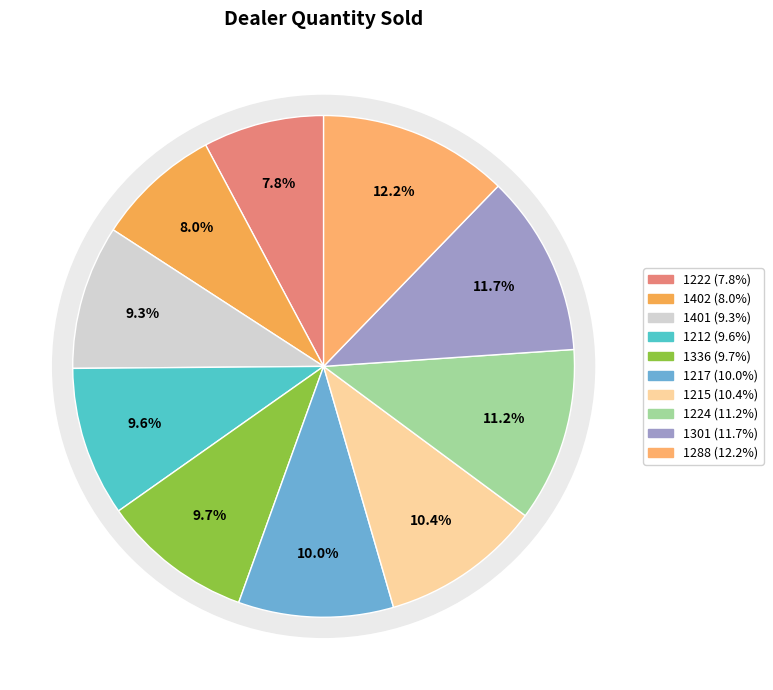

The 1288 slice represents 12% of the pie. True or false?

True